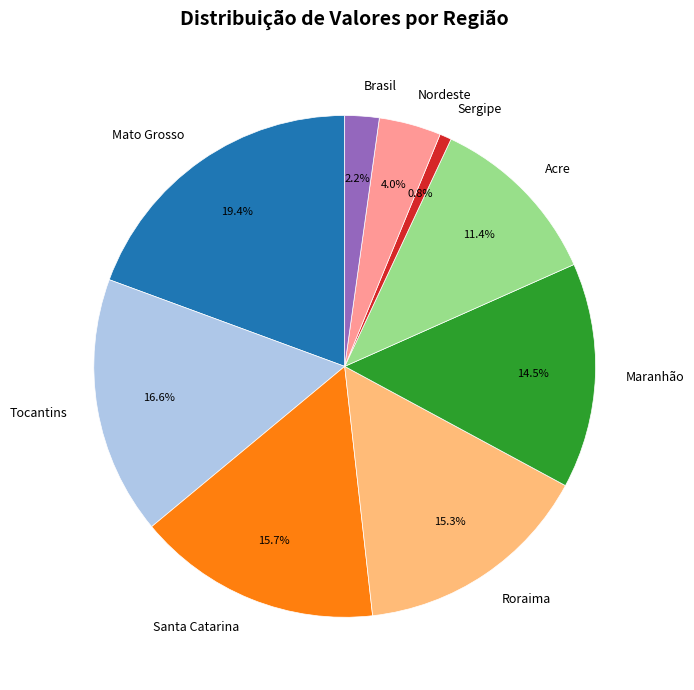

Does Roraima represent more than half of the total?

No